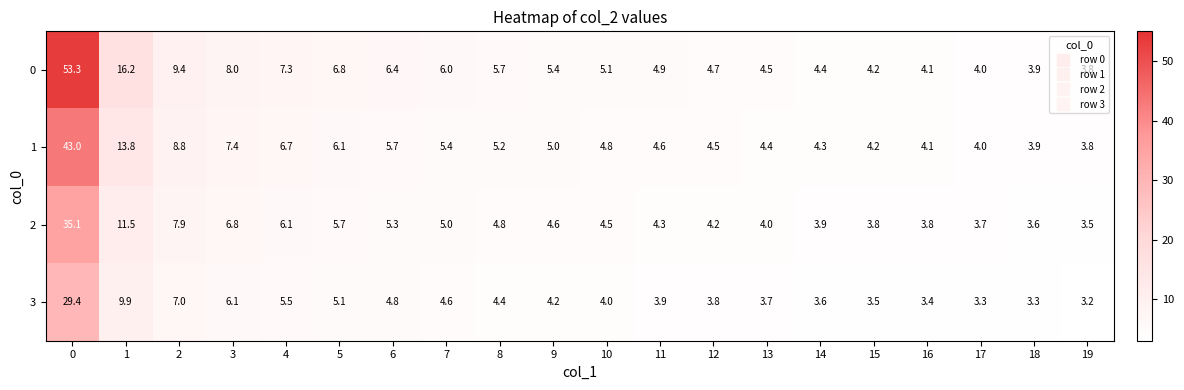

At 9, list the series in order from largest to smallest.

0, 1, 2, 3